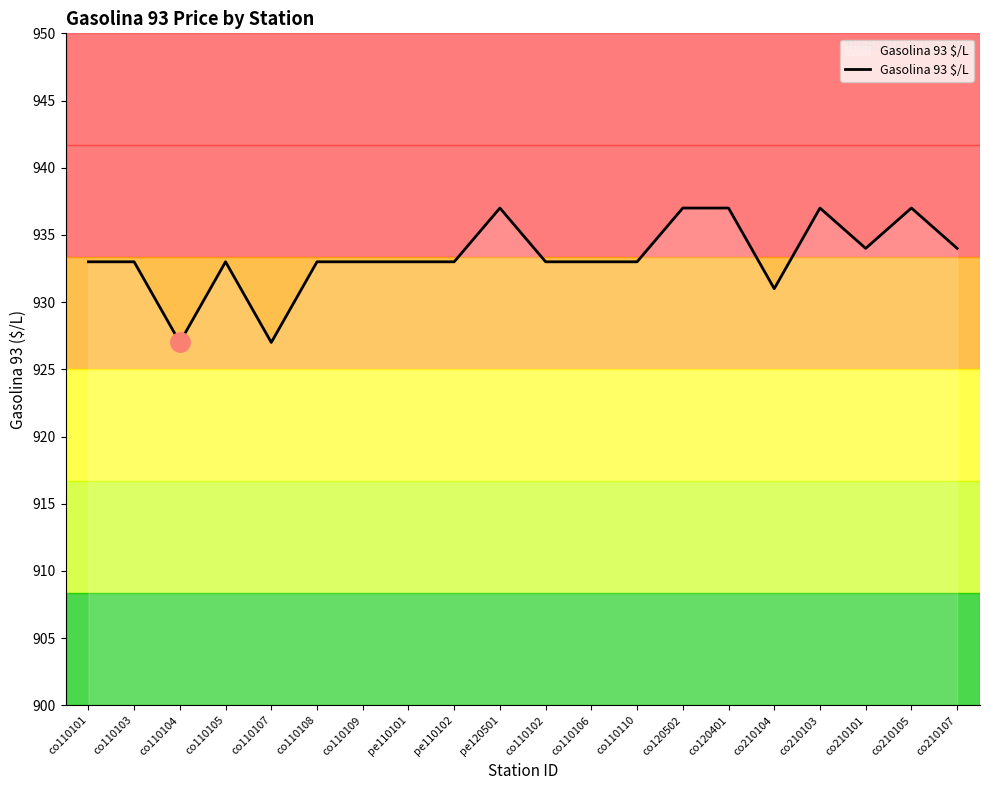

What position from the left is co210101?

18